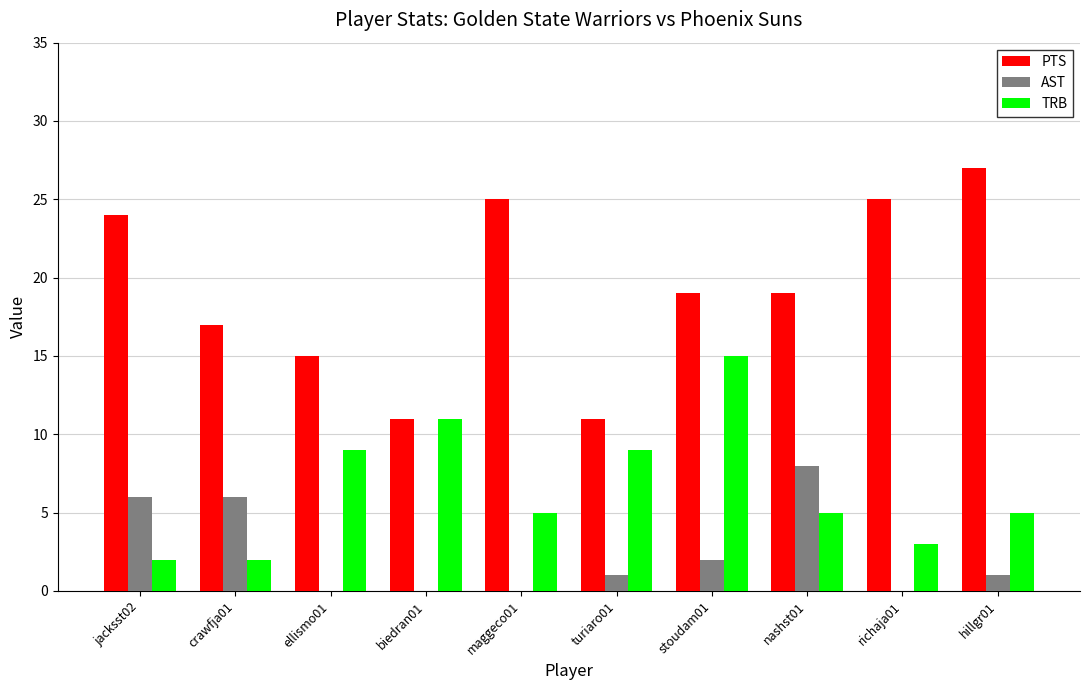

Which series has the largest total across all categories?

PTS